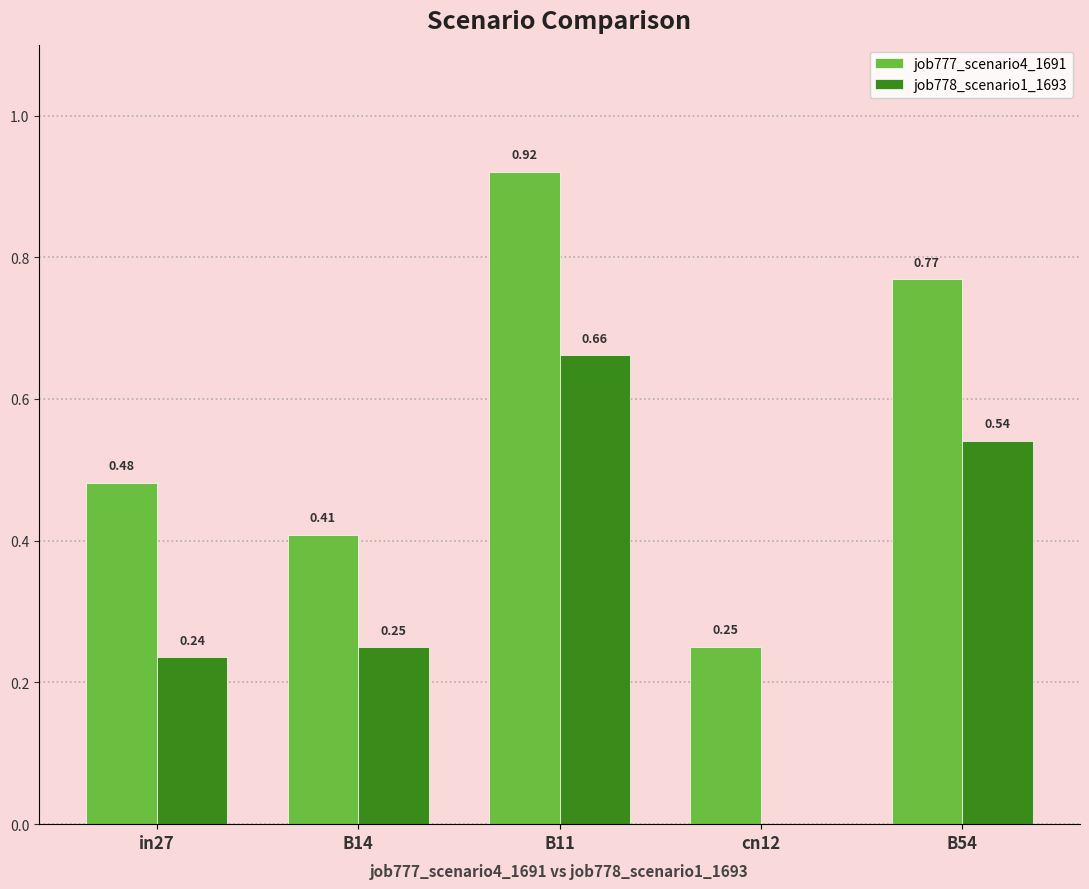

Is the value of job778_scenario1_1693 at B11 greater than the value of job777_scenario4_1691 at B11?

No